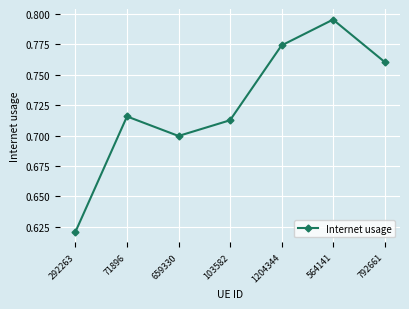

Is it true that the value at 103582 is 0.7?

True